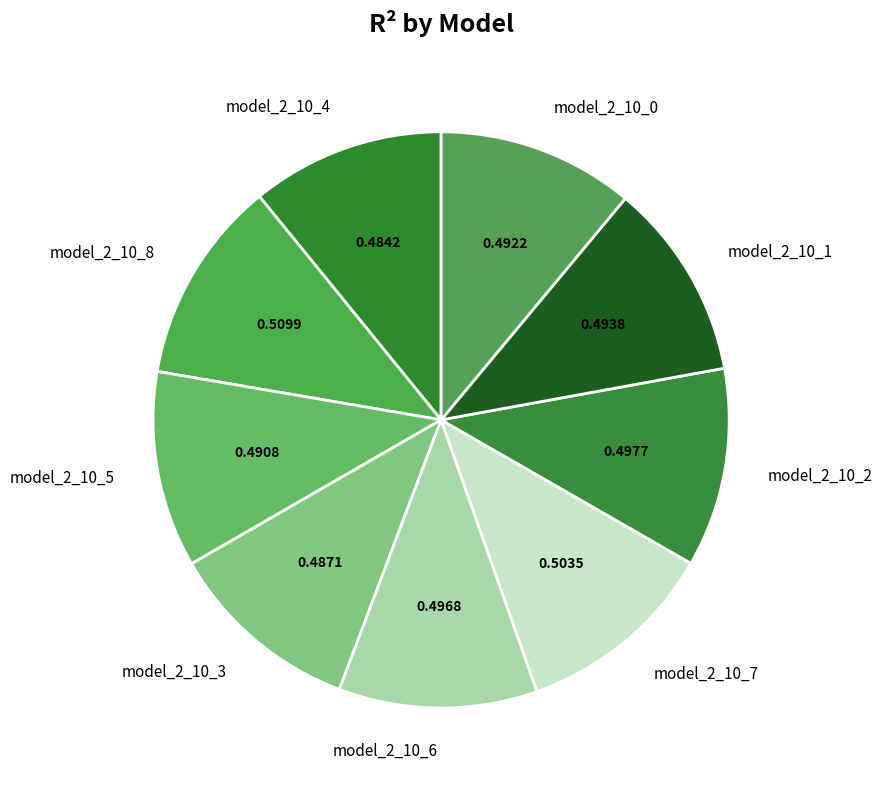

Do model_2_10_6 and model_2_10_3 together represent more than half of the pie?

No